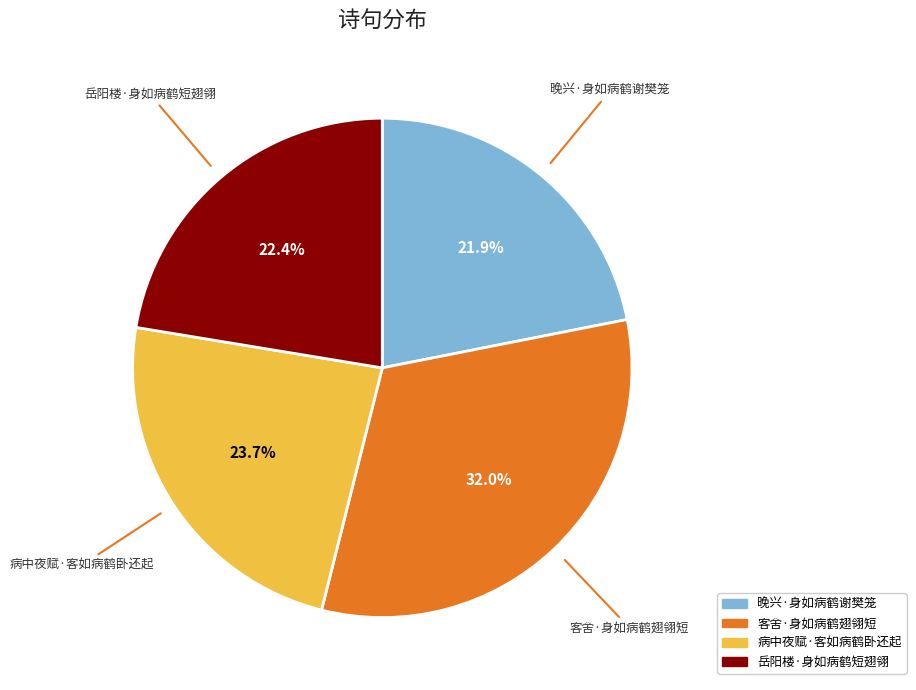

How many segments does this pie chart have?

4